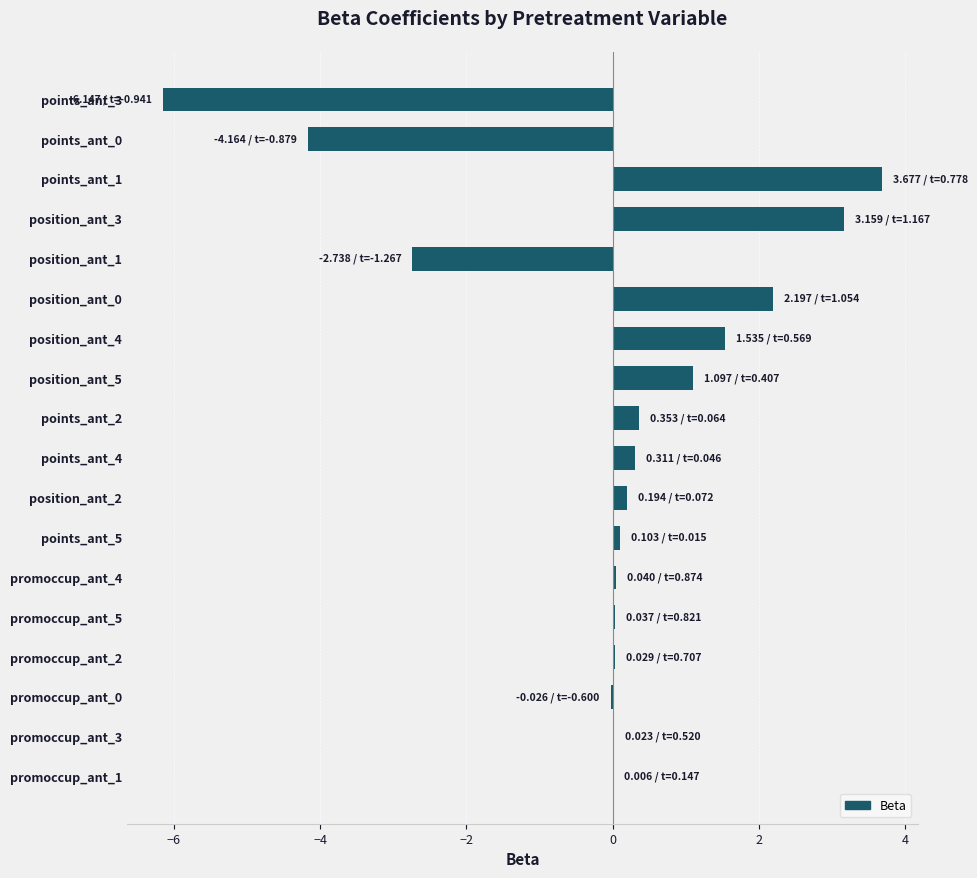

What is the change in value from points_ant_0 to points_ant_4?

+4.5